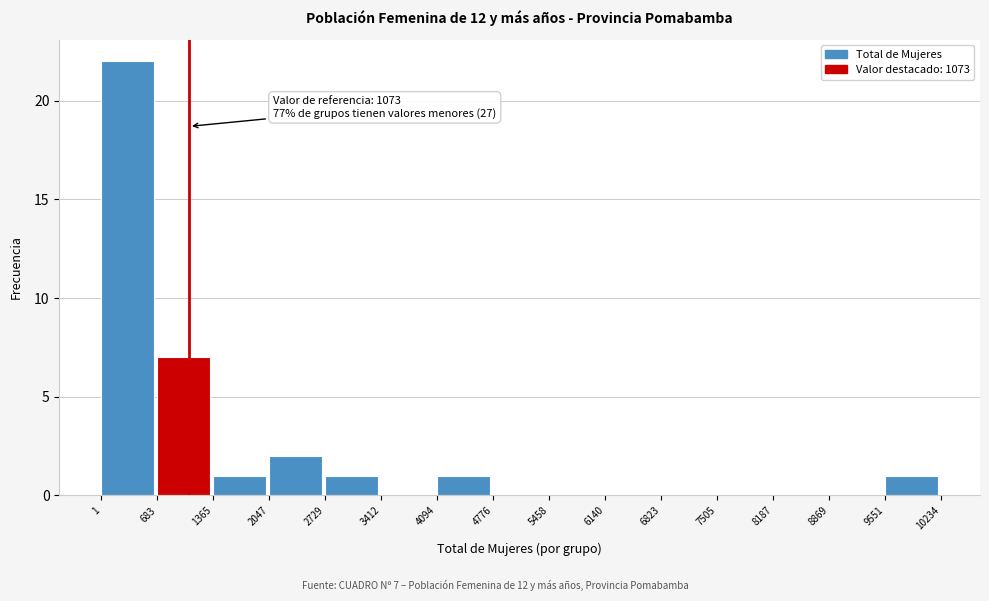

Which range on the x-axis has the tallest bar?

1 to 683